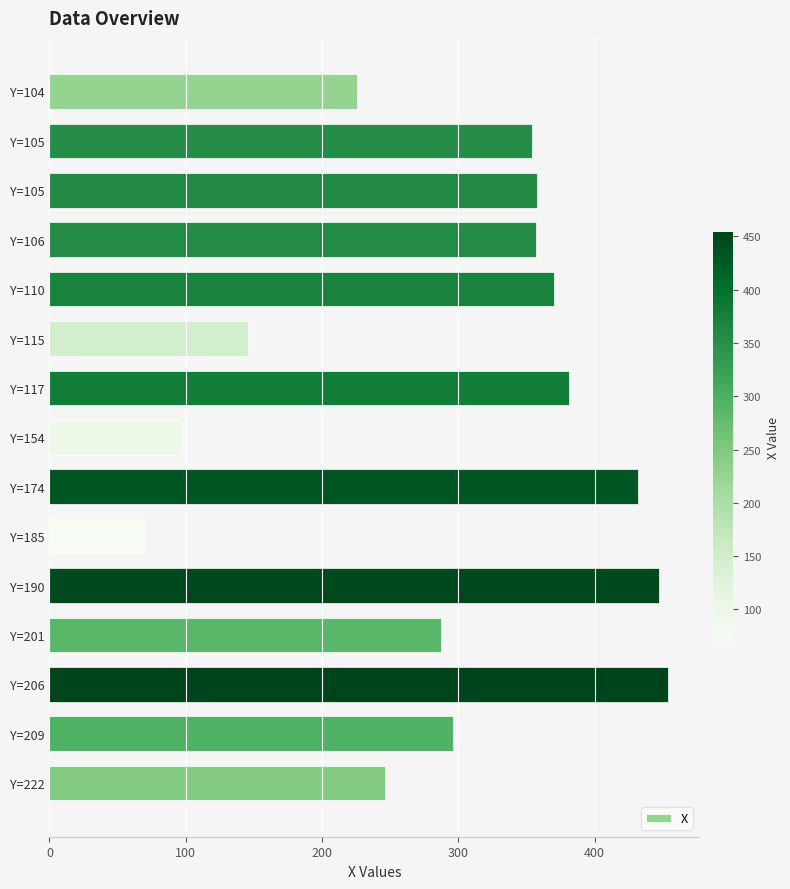

Does the chart contain any negative values?

No